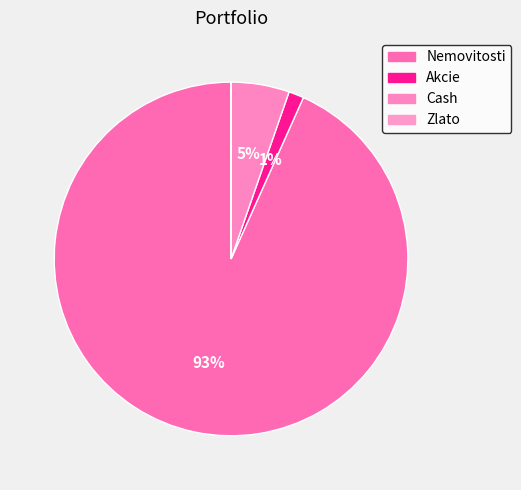

Do Cash and Zlato together represent more than half of the pie?

No